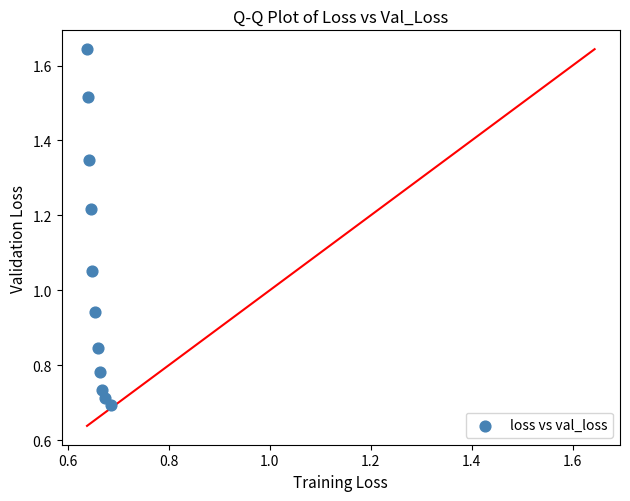

What is the average Y value?

1.0